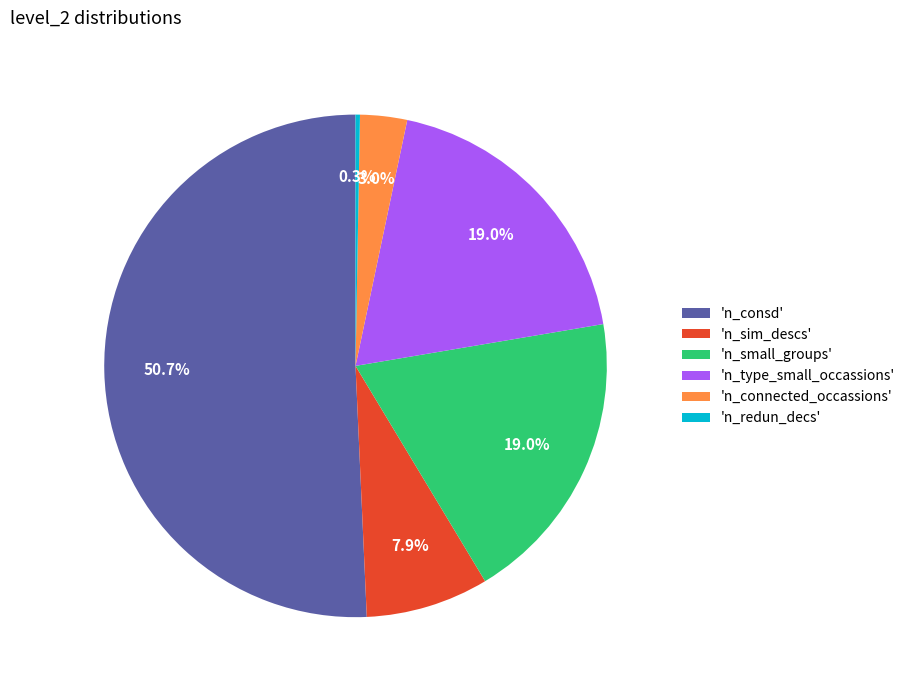

Which has a higher value, 'n_sim_descs' or 'n_redun_decs'?

'n_sim_descs'